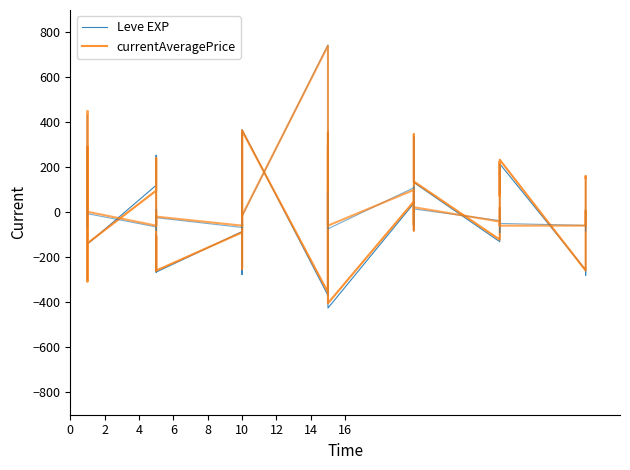

Where is the first local minimum for currentAveragePrice?

10